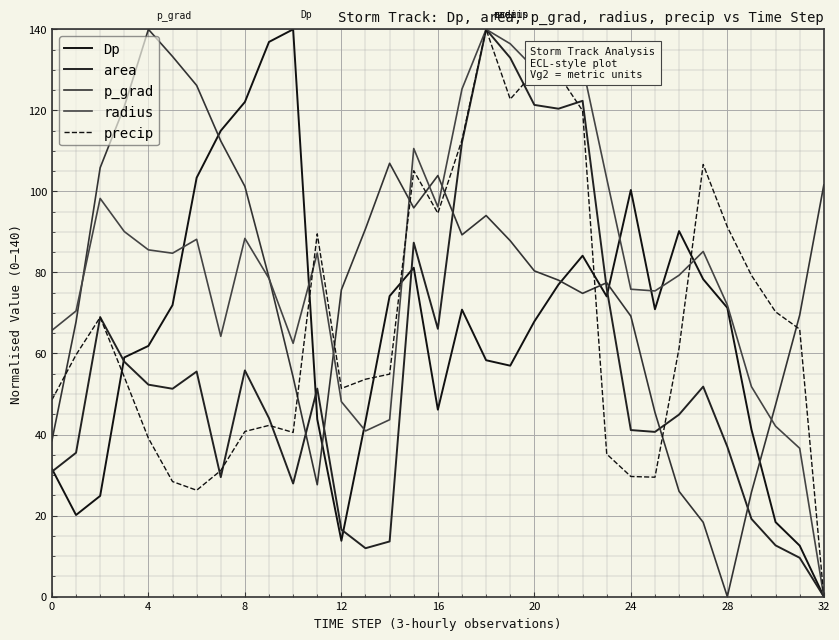

Does the chart have visible grid lines?

Yes